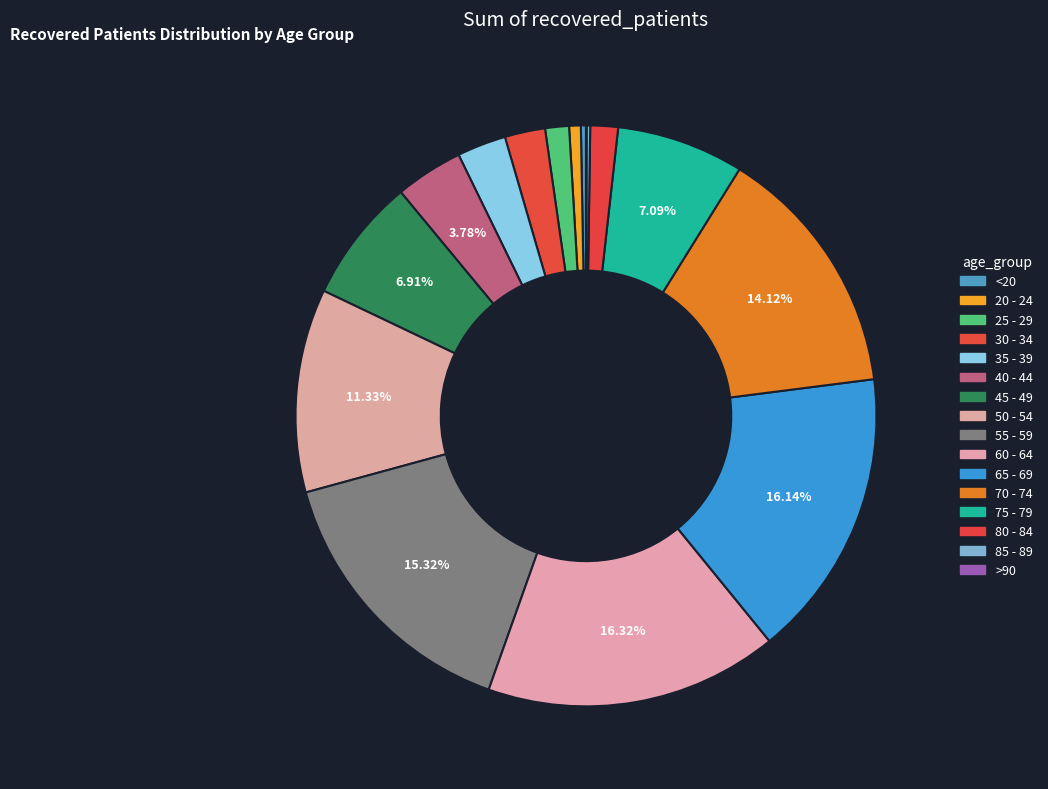

Which has a higher value, 50 - 54 or 35 - 39?

50 - 54